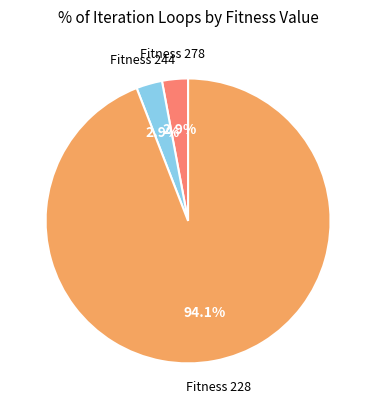

Is there a majority slice in this chart?

Yes